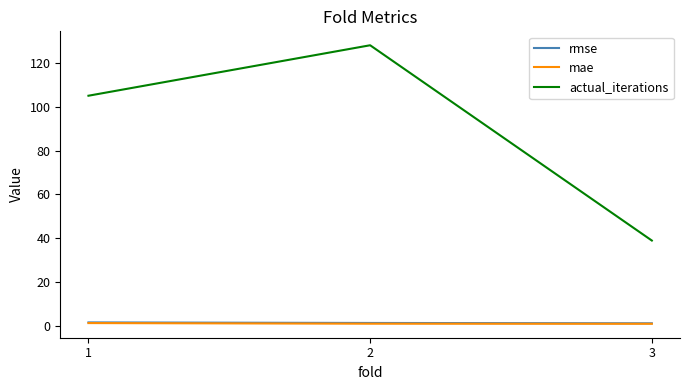

What are all the series names shown in the legend?

rmse, mae, actual_iterations